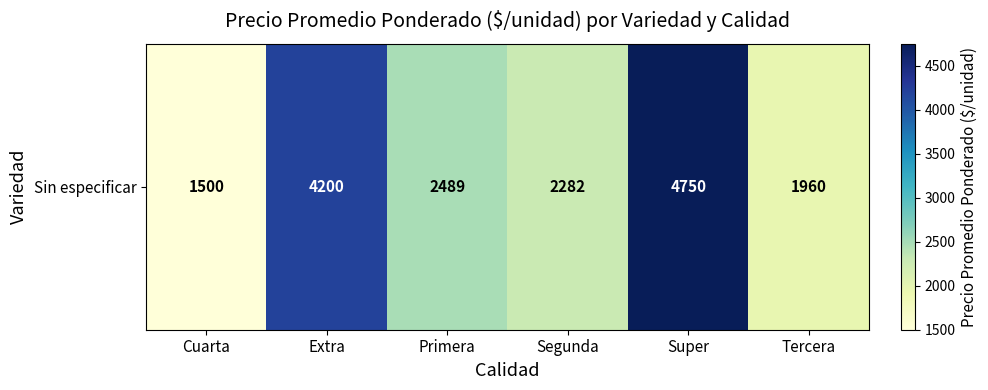

At which category does the chart reach its peak across all series?

Super